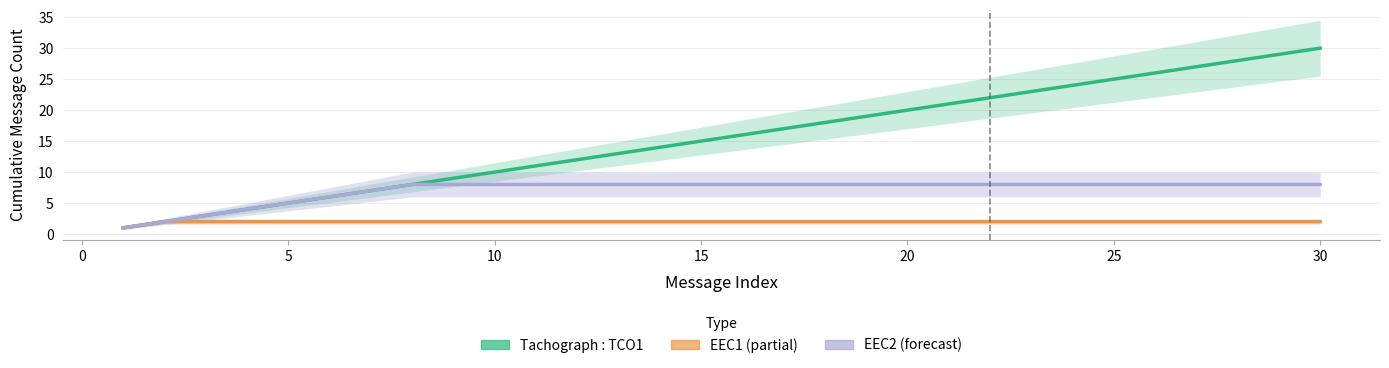

What is the value of the Electronic Engine Controller #2: EEC2 point at the 22nd from the left?

8